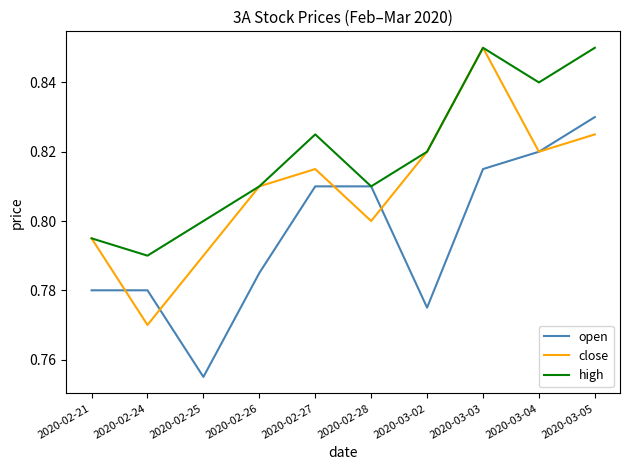

The value of close at 2020-02-28 is 0.8. True or false?

True